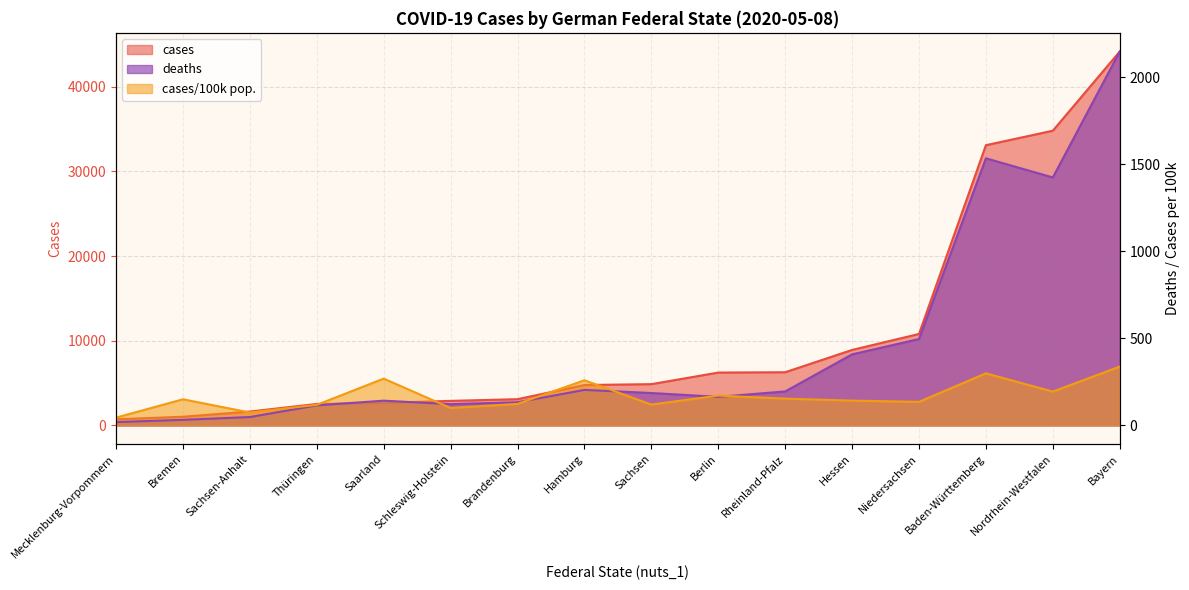

What is the total value across all series at Hessen?

9466.3